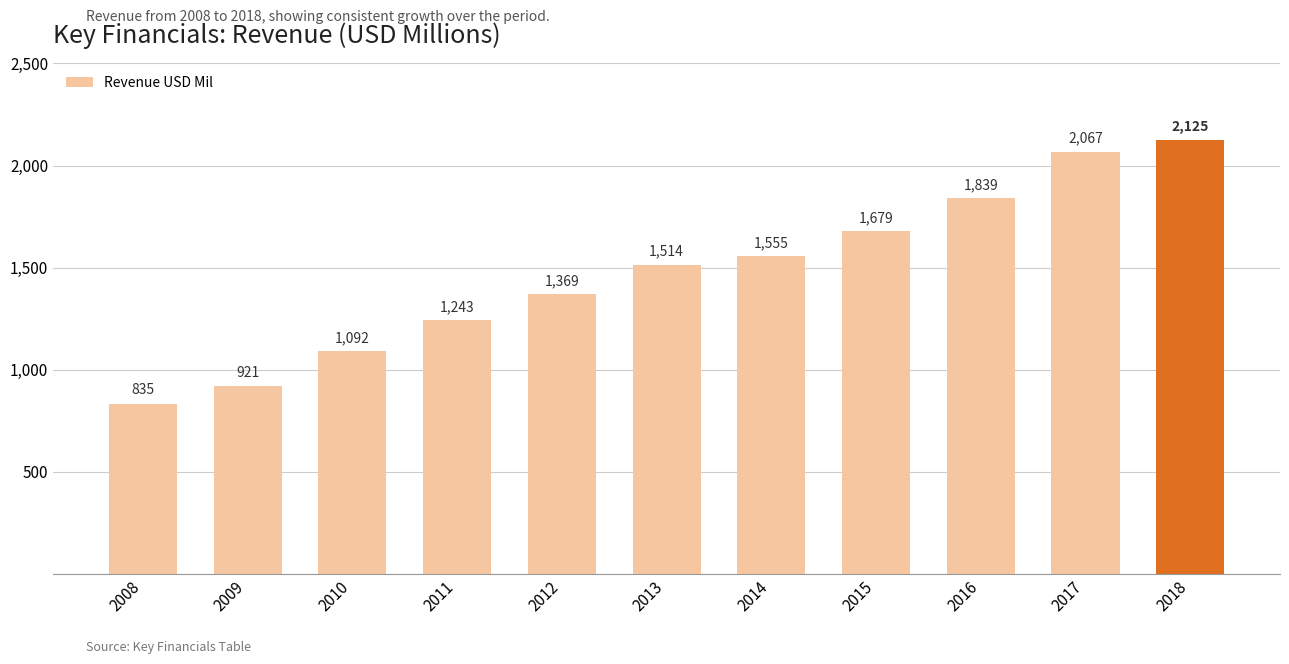

Which category has the highest value across all series?

2018